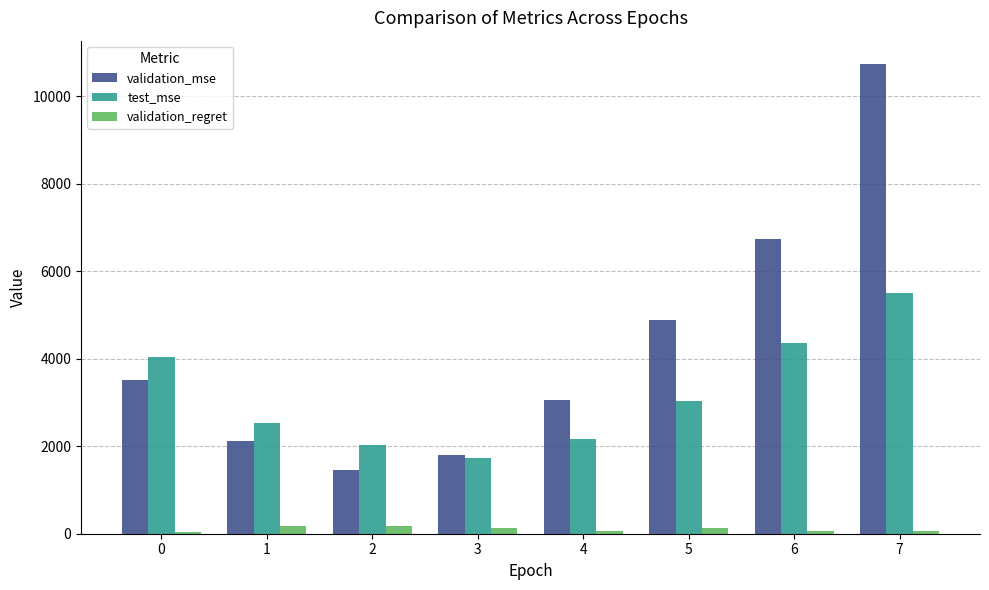

What is the total value across all series at 3?

3655.5